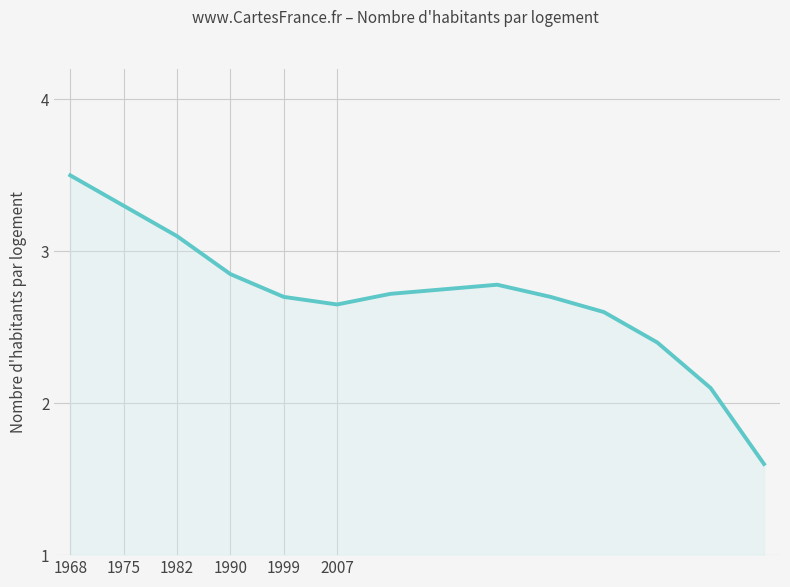

True or false: there are more than 1 points higher than both neighbors.

False